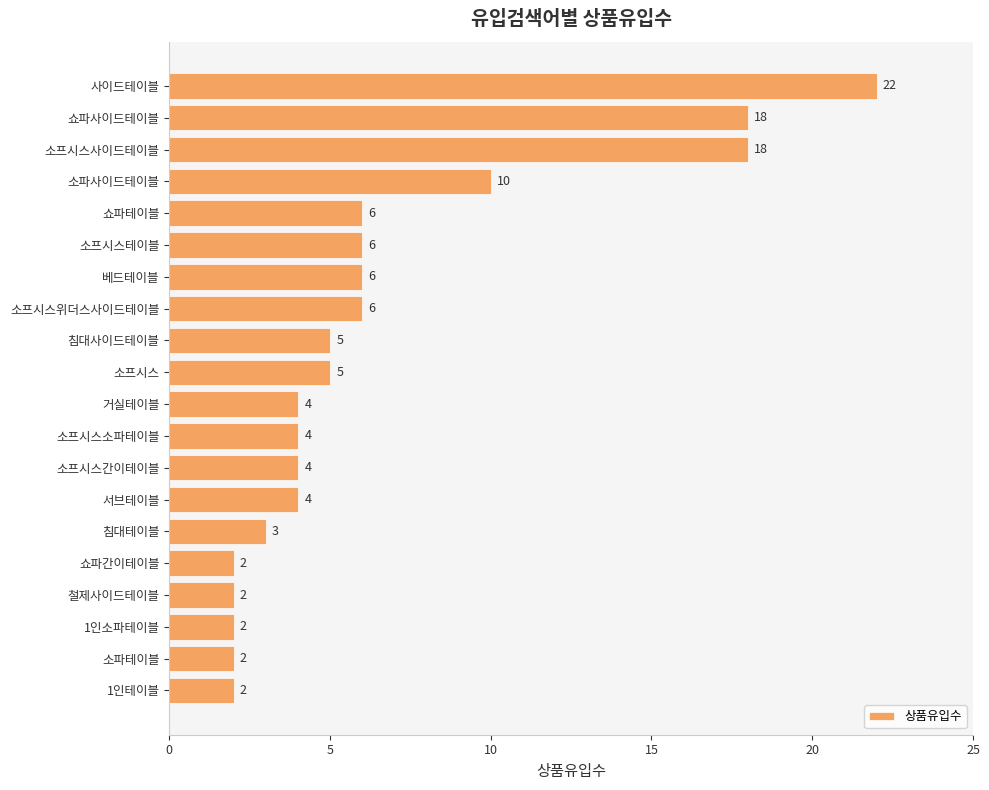

What is the average value?

7